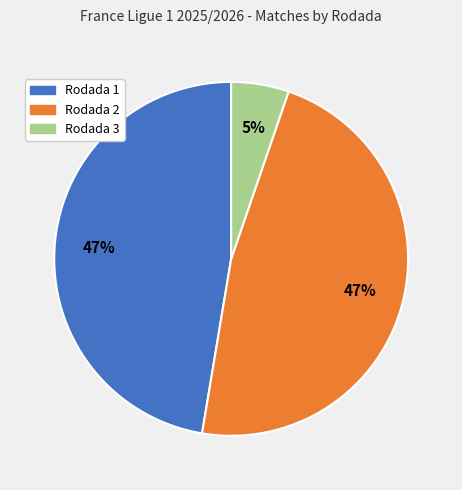

Approximately how many times larger is the value at Rodada 2 compared to Rodada 1?

1.0